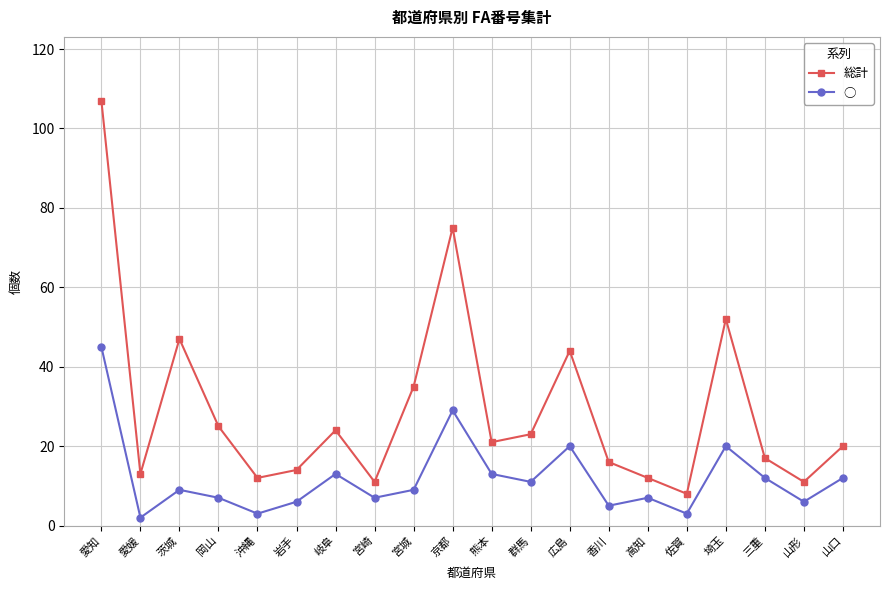

At which category does ○ reach its first local valley?

愛媛